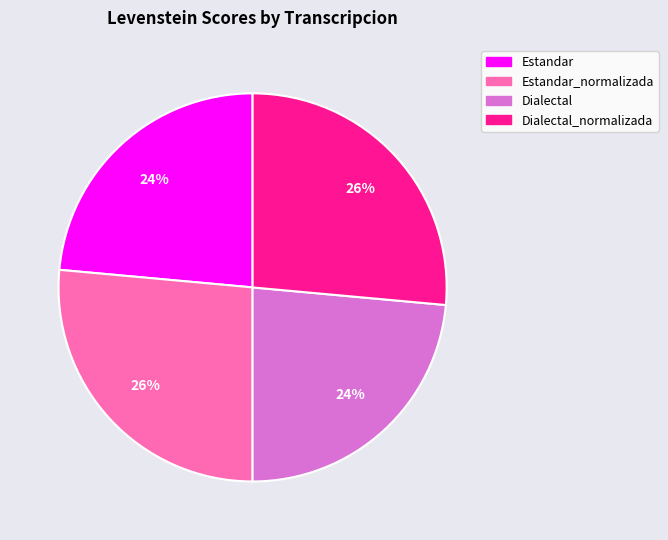

Does Estandar_normalizada account for over 50% of the chart?

No